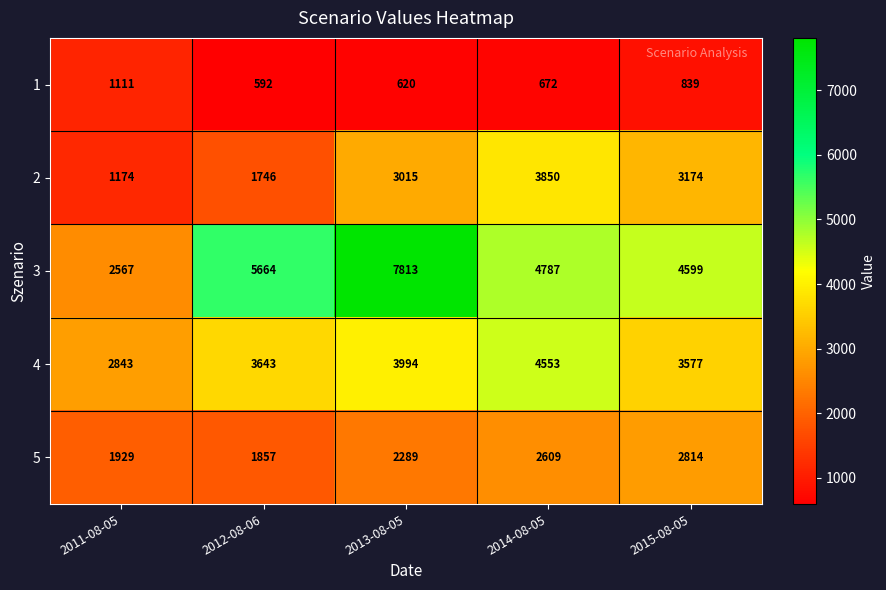

List the series in order of their peak value, highest first.

3, 4, 2, 5, 1